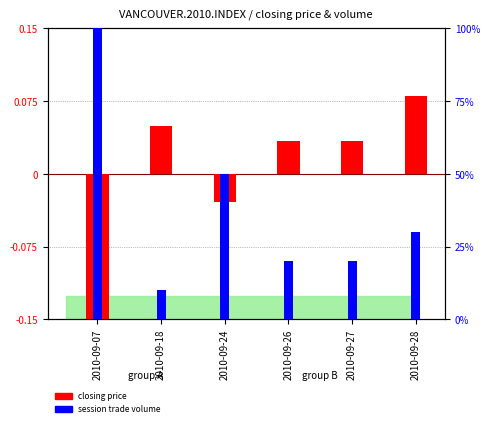

The value of closing price at 2010-09-07 is -0.1. True or false?

False